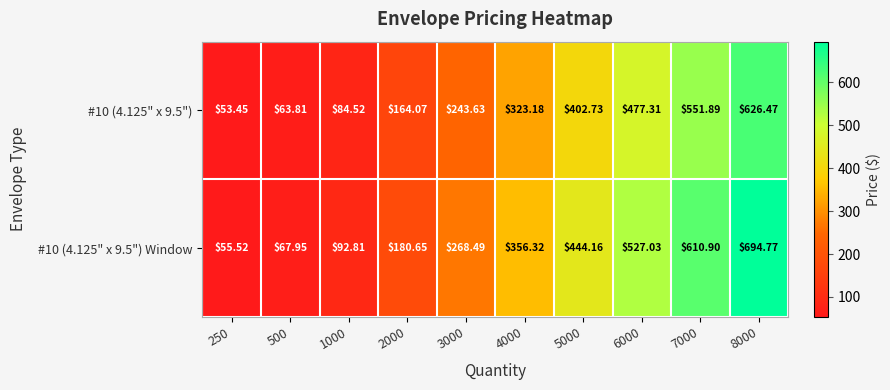

Is the value of #10 (4.125" x 9.5") Window at 5000 greater than the value of #10 (4.125" x 9.5") at 1000?

Yes